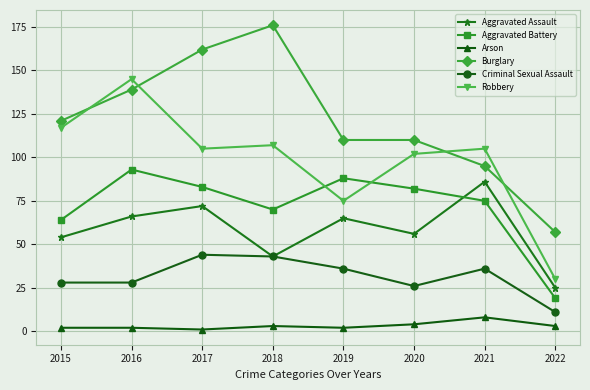

Where is the first local minimum for Aggravated Assault?

2018